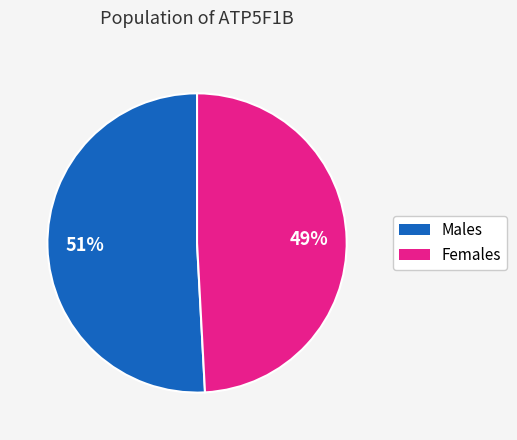

To the nearest percent, what is the average slice percentage?

50%